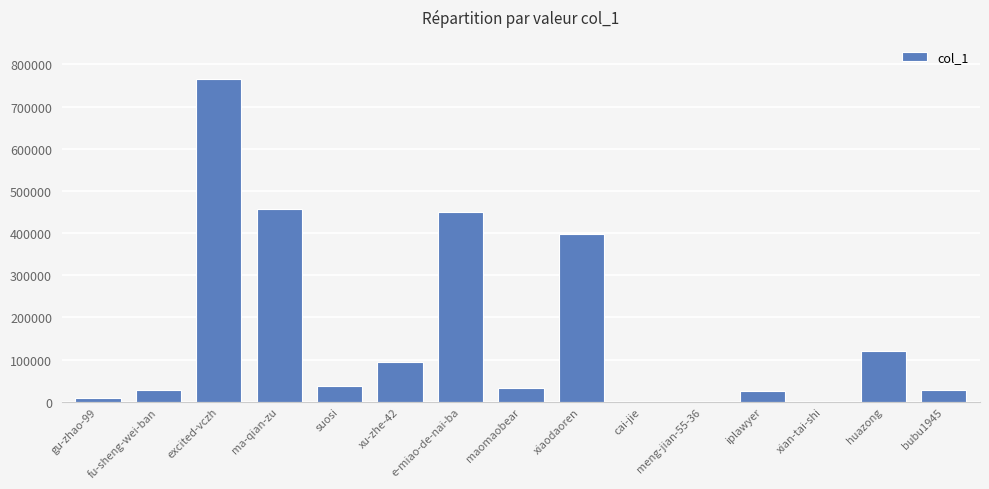

What is the greatest value displayed?

766391